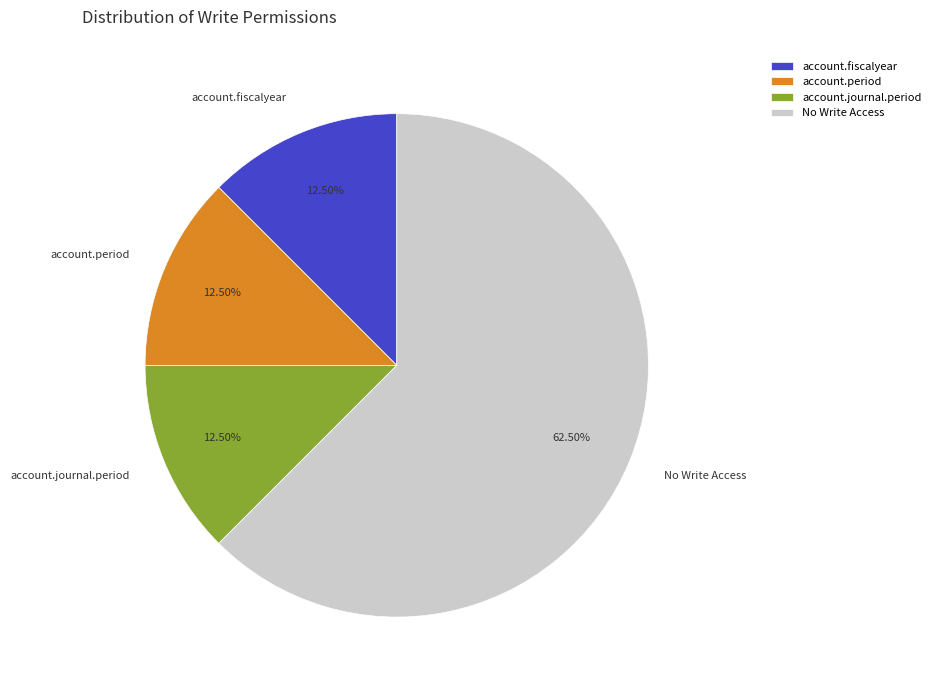

Is there any slice that represents more than half of the pie?

Yes